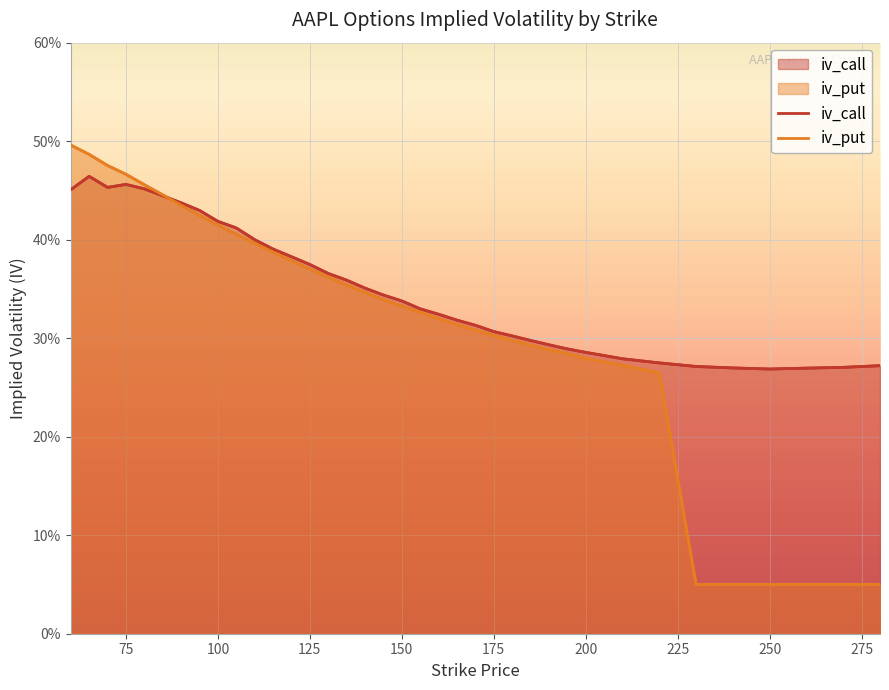

At which category does iv_call reach its first local valley?

70